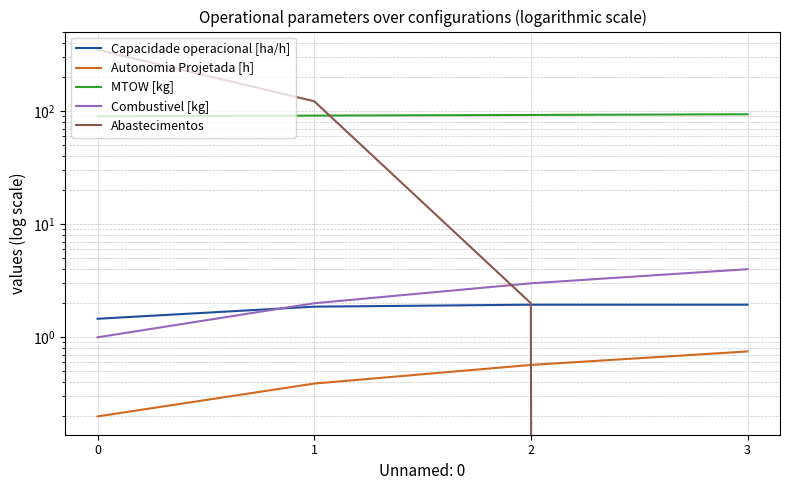

What is the value of the Autonomia Projetada [h] point at the 2nd from the left?

0.4